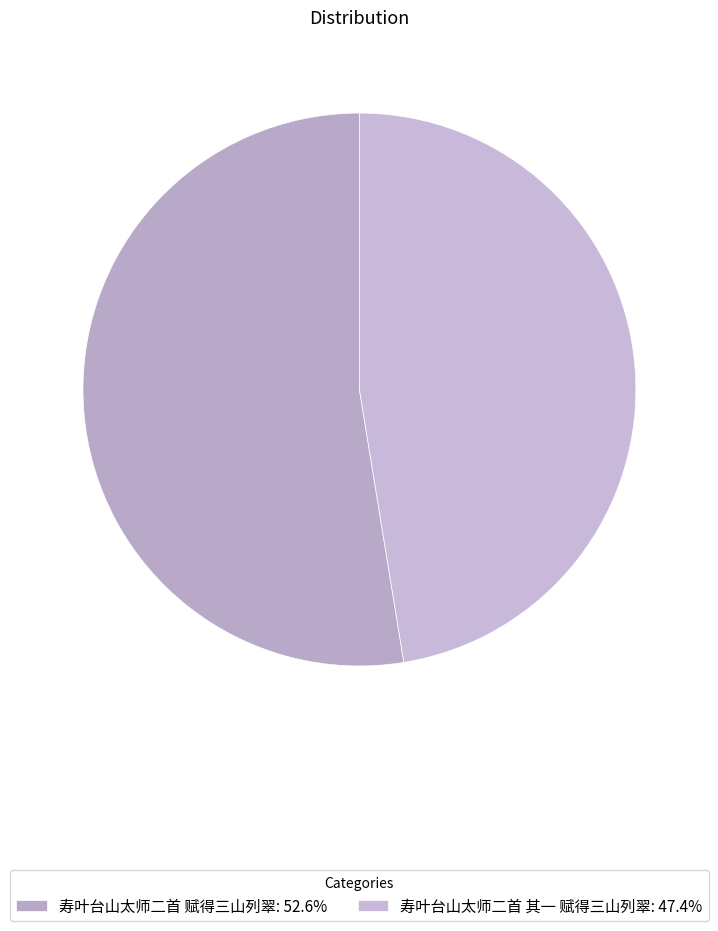

Rank the categories by value from lowest to highest.

寿叶台山太师二首 其一 赋得三山列翠, 寿叶台山太师二首 赋得三山列翠